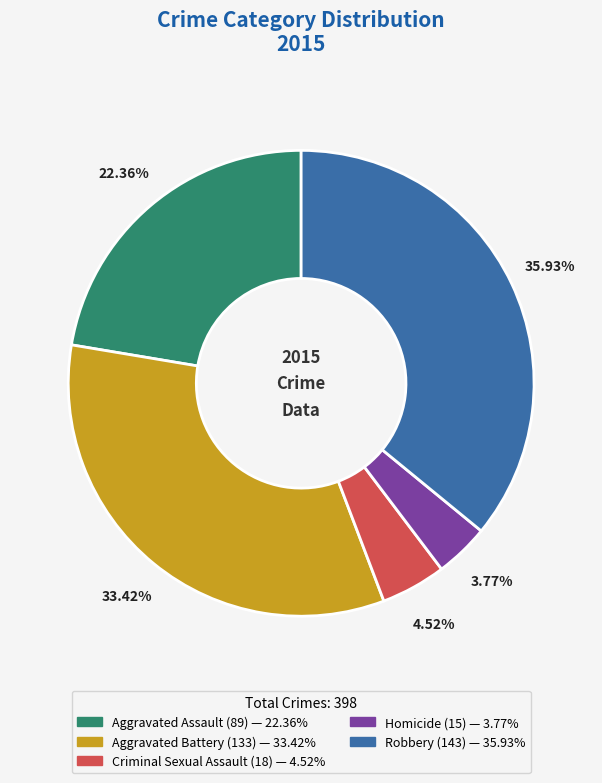

Is there a majority slice in this chart?

No